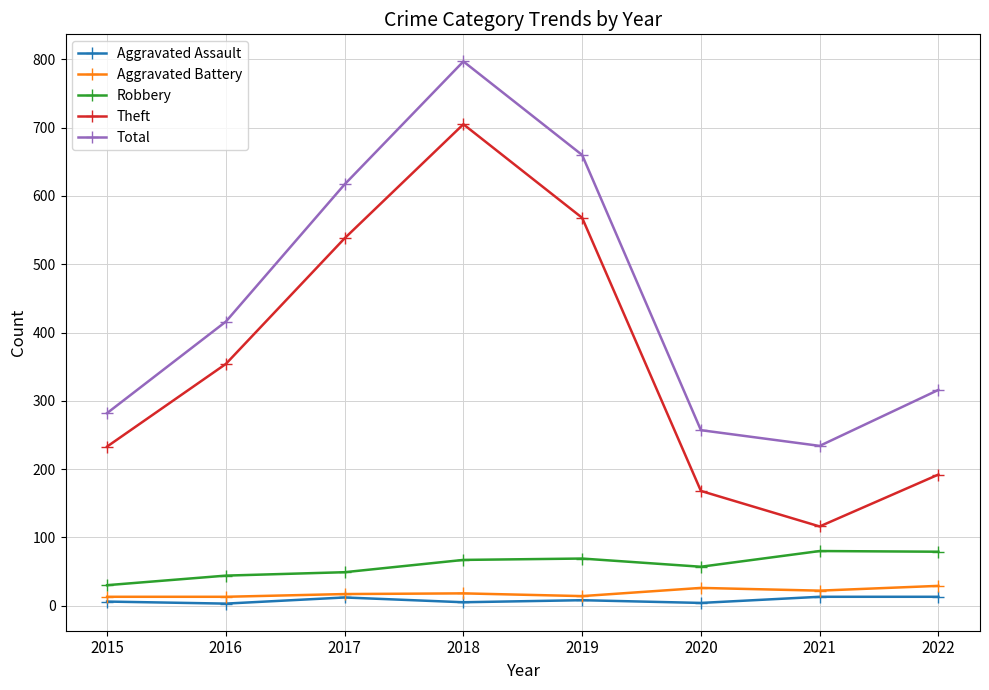

True or false: Theft and Aggravated Battery cross at least once.

False